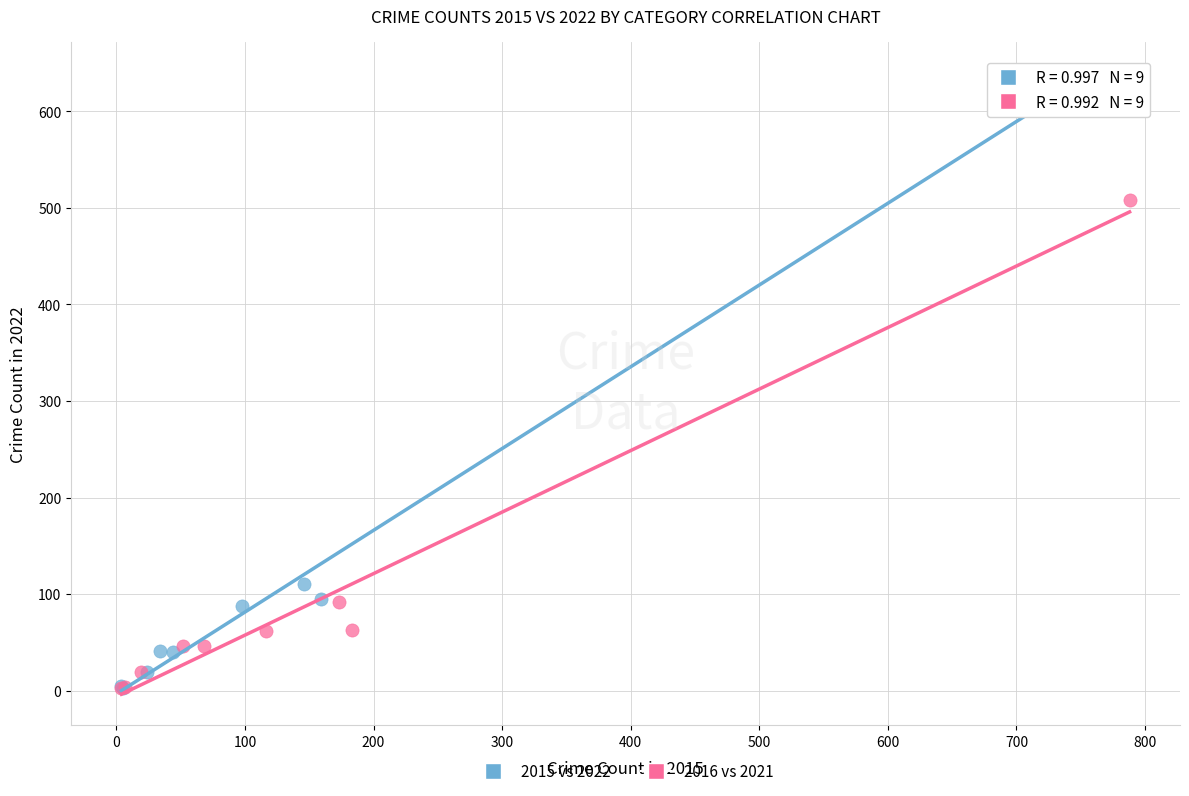

Which series reaches the maximum Y coordinate?

2015 vs 2022